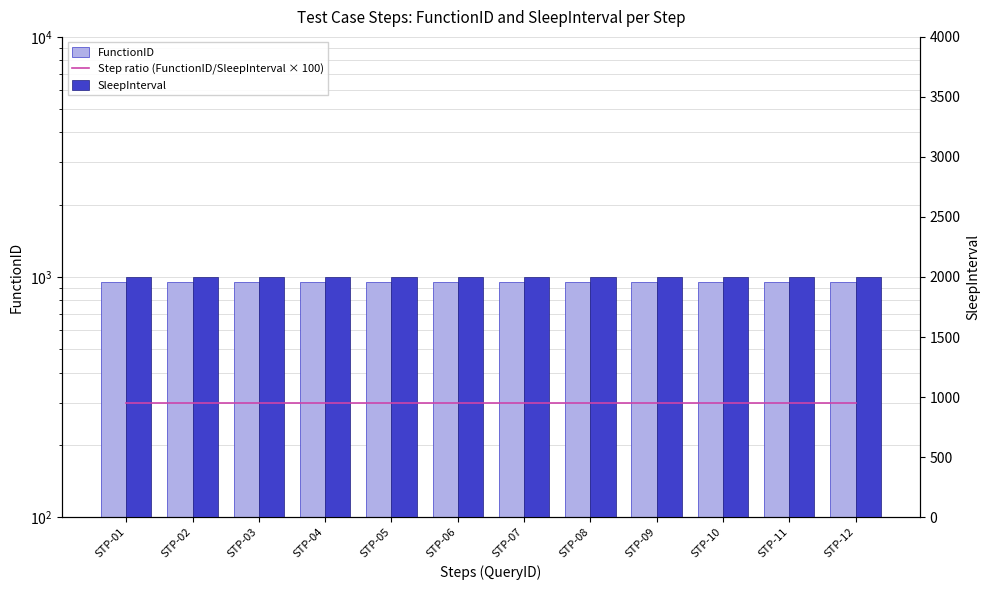

The value of Step ratio (FunctionID/SleepInterval × 100) at STP-10 is 1296.5. True or false?

False